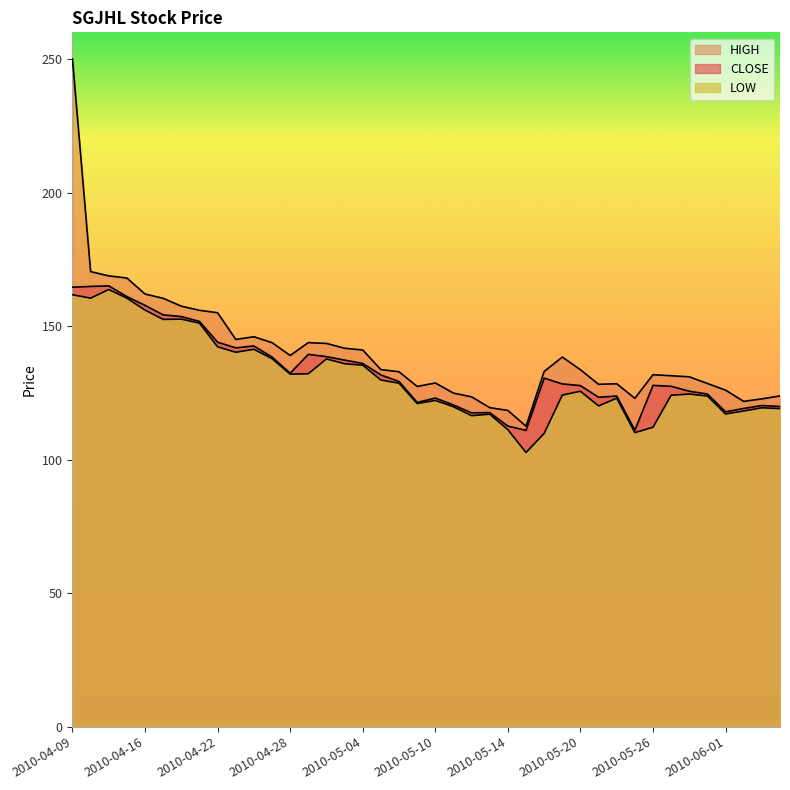

The HIGH series shows 76.6 at 2010-04-28. True or false?

False